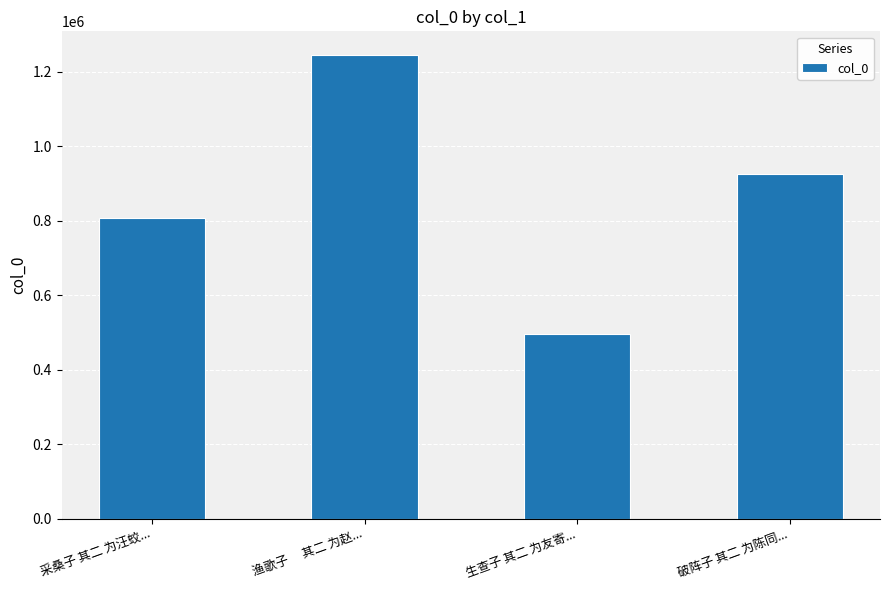

Which category has the lowest value across all series?

生查子 其二 为友寄...